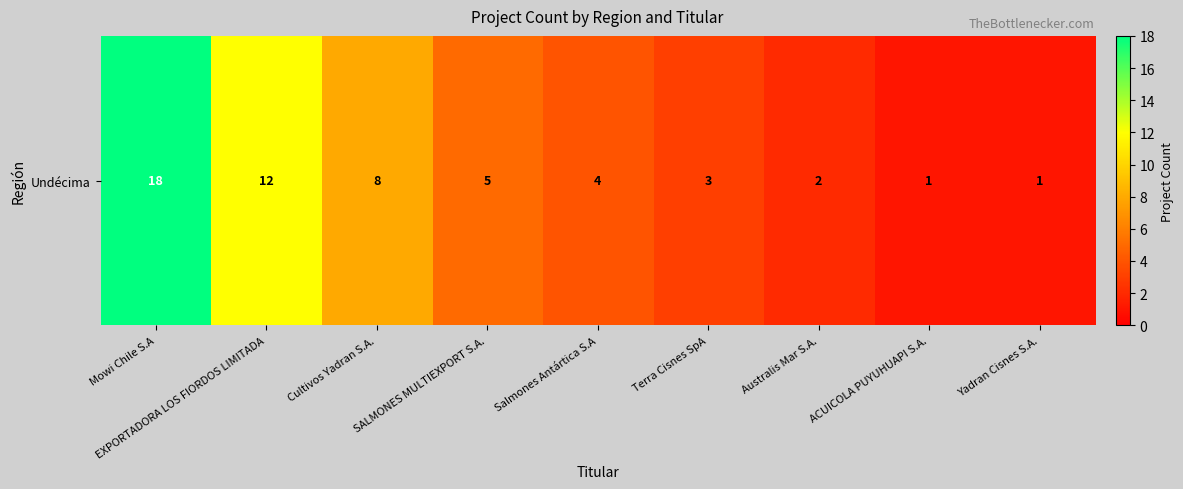

How many distinct data groups are displayed?

1